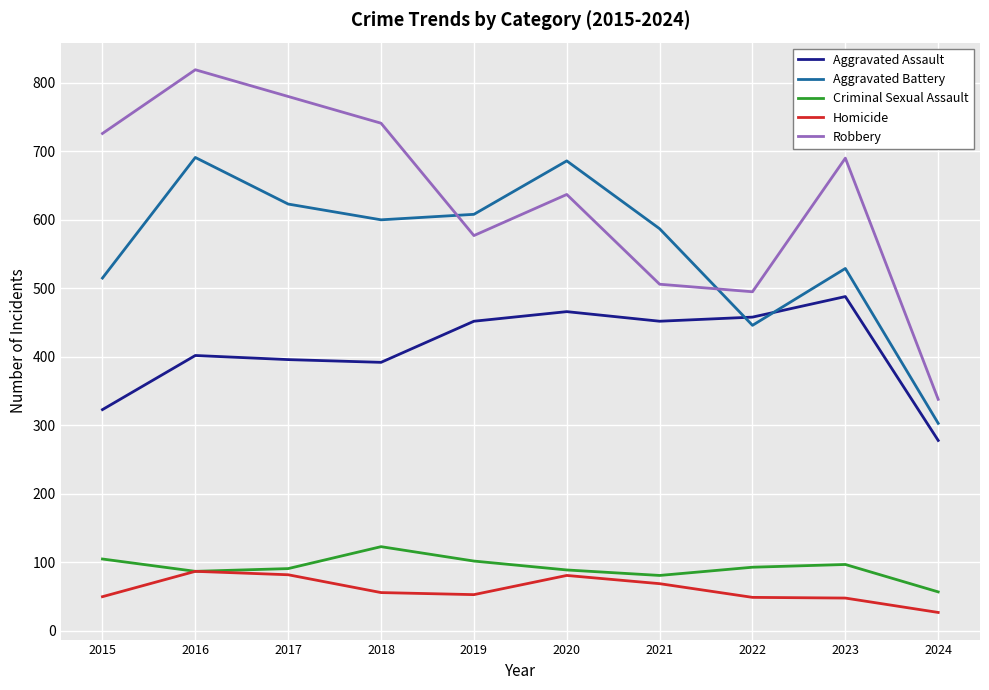

What is the difference between the second highest and second lowest values in the Aggravated Battery series?

240